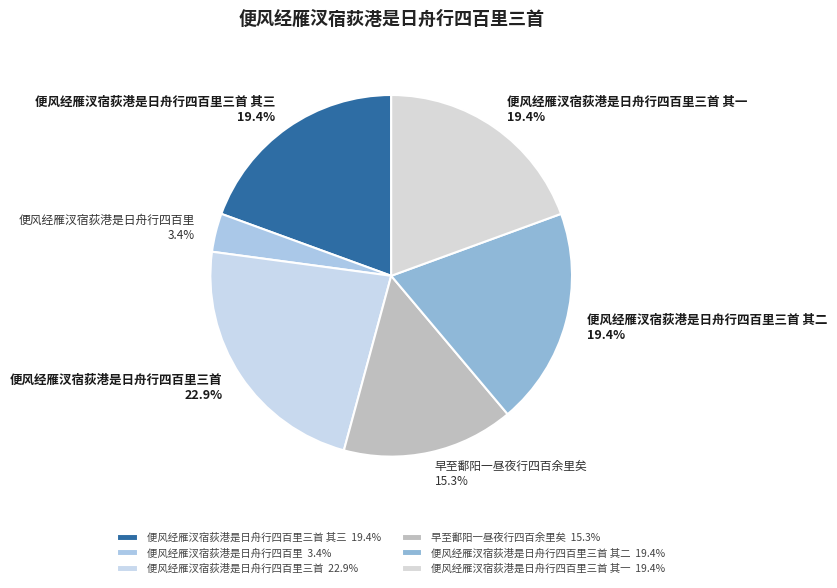

Is the sum of 便风经雁汊宿荻港是日舟行四百里三首 22.9% and 便风经雁汊宿荻港是日舟行四百里三首 其一 19.4% greater than half?

No